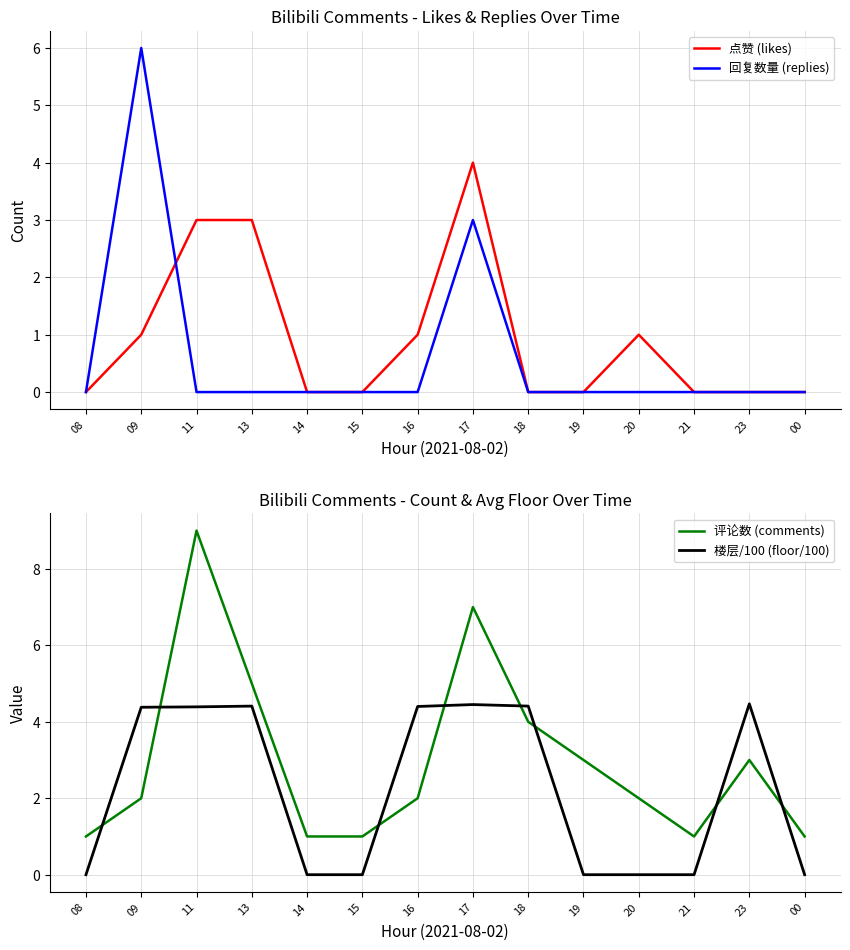

Reading left to right, what are all the values shown in this chart?

点赞 (likes): 08=0.0	09=1.0	11=3.0	13=3.0	14=0.0	15=0.0	16=1.0	17=4.0	18=0.0	19=0.0	20=1.0	21=0.0	23=0.0	00=0.0
回复数量 (replies): 08=0.0	09=6.0	11=0.0	13=0.0	14=0.0	15=0.0	16=0.0	17=3.0	18=0.0	19=0.0	20=0.0	21=0.0	23=0.0	00=0.0
评论数 (comments): 08=1.0	09=2.0	11=9.0	13=5.0	14=1.0	15=1.0	16=2.0	17=7.0	18=4.0	19=3.0	20=2.0	21=1.0	23=3.0	00=1.0
楼层/100 (floor/100): 08=0.0	09=4.4	11=4.4	13=4.4	14=0.0	15=0.0	16=4.4	17=4.5	18=4.4	19=0.0	20=0.0	21=0.0	23=4.5	00=0.0